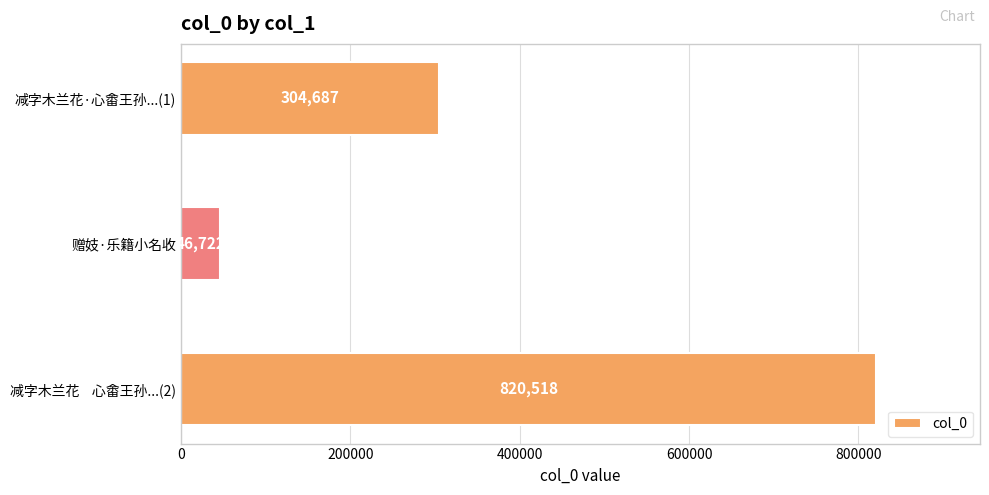

Reading bottom to top, list all the values displayed in this chart.

减字木兰花    心畬王孙...(2)=820518	赠妓·乐籍小名收=46722	减字木兰花·心畬王孙...(1)=304687